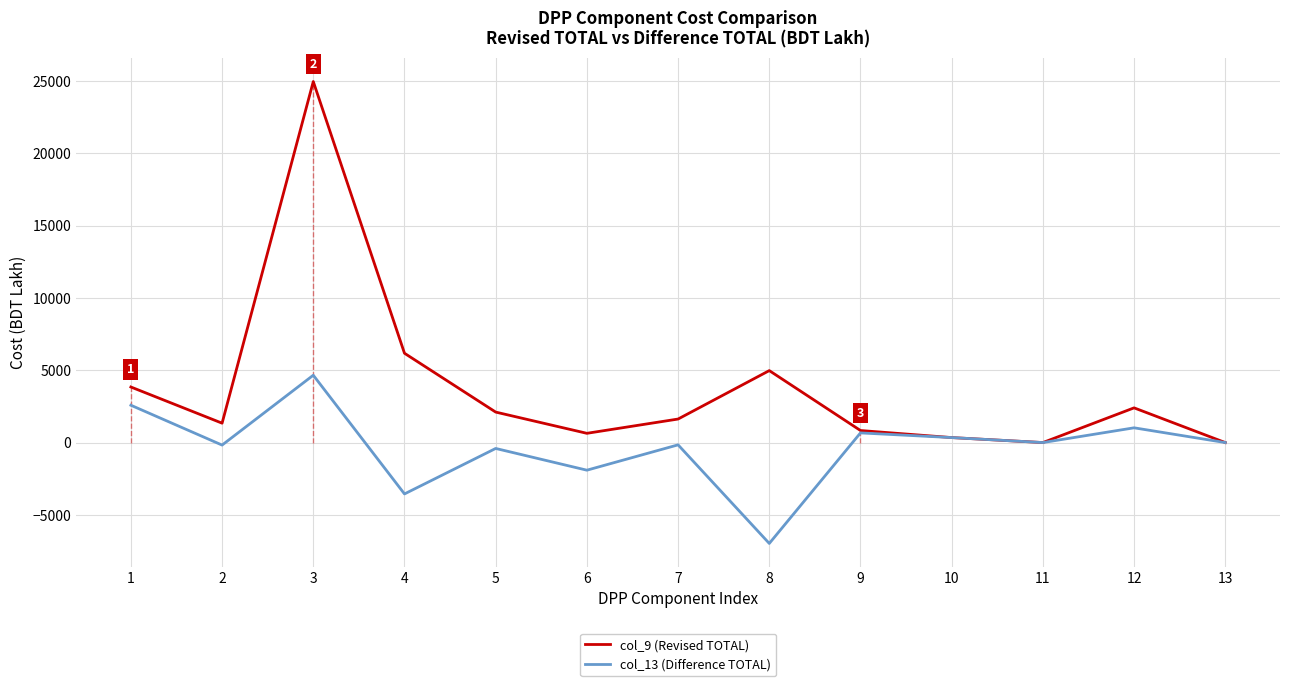

Which series has the largest total across all categories?

col_9 (Revised TOTAL)